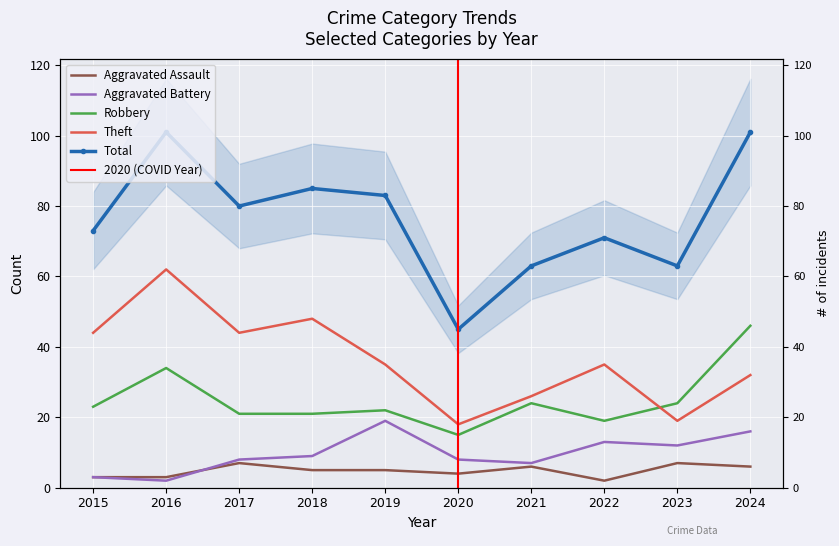

After their last crossing, which series has the higher values: Aggravated Battery or Aggravated Assault?

Aggravated Battery